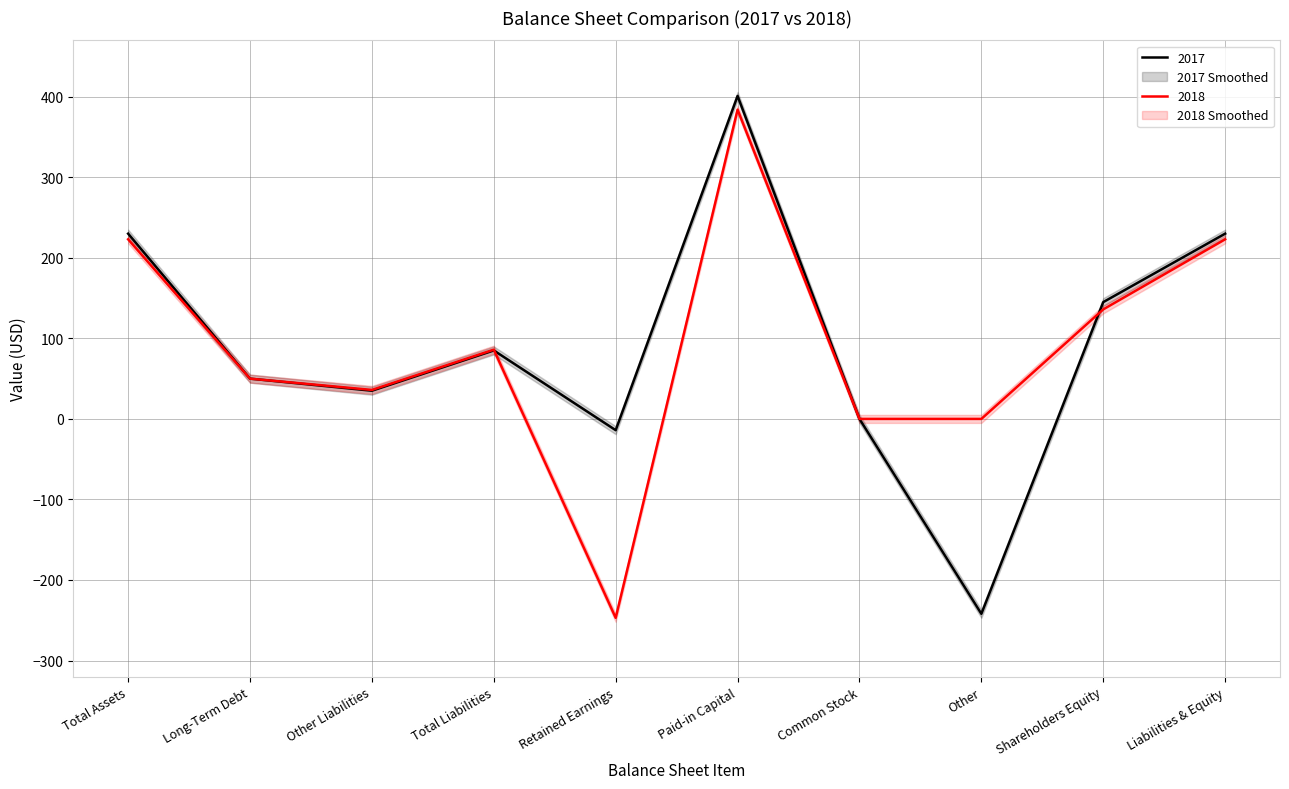

Where does the 2017 series first go above 85?

Total Assets